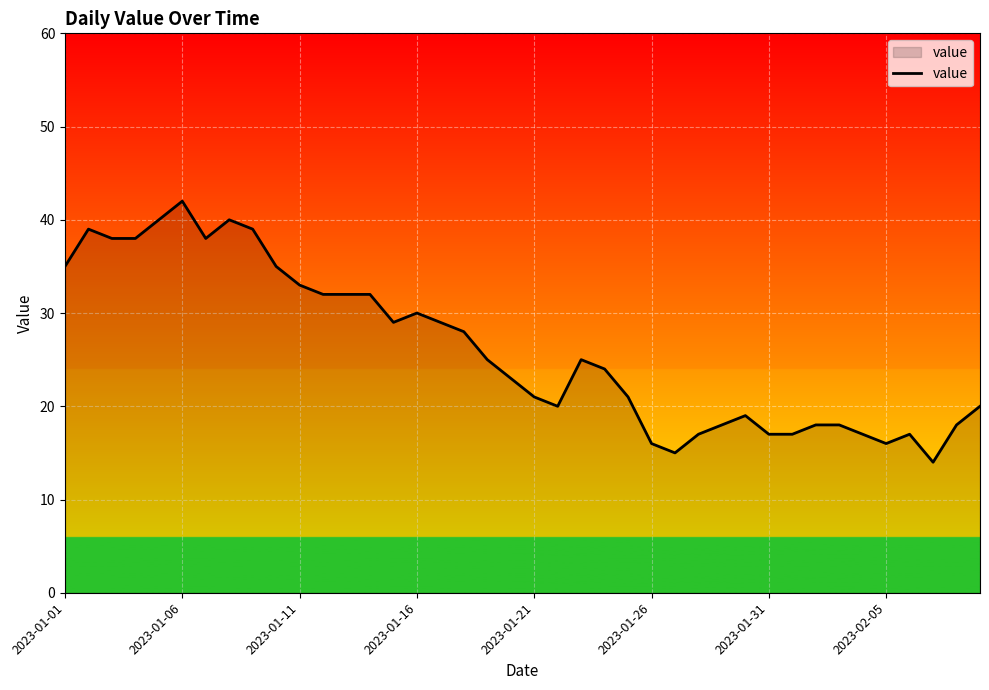

What is the smallest value displayed?

14